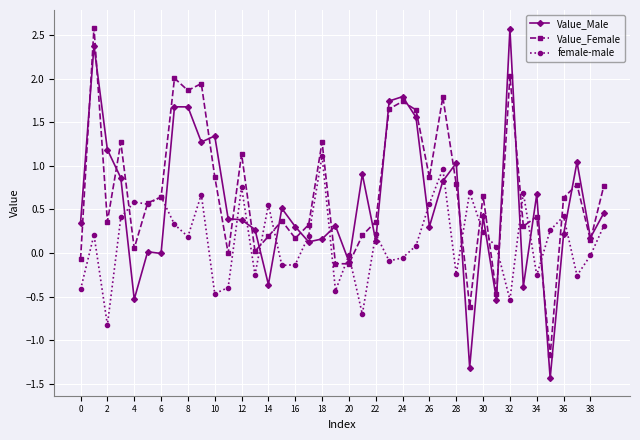

What is the minimum value shown in the chart?

-1.4